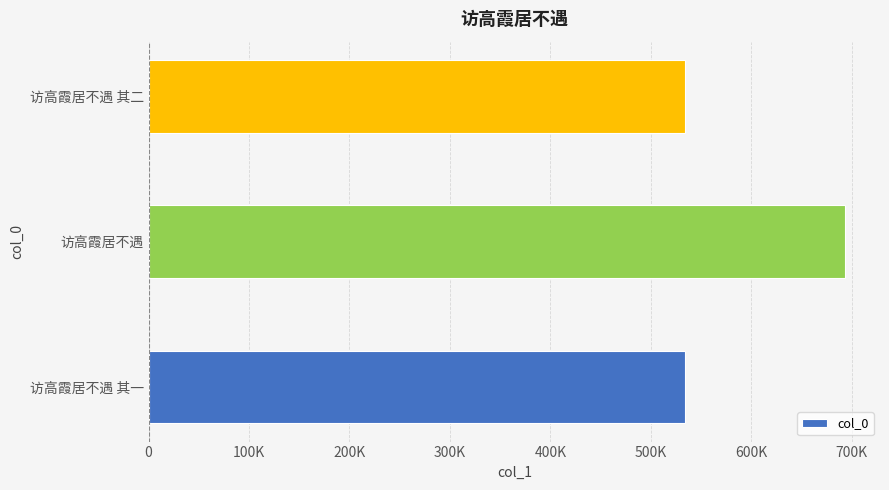

Which label corresponds to the largest value in the chart?

访高霞居不遇